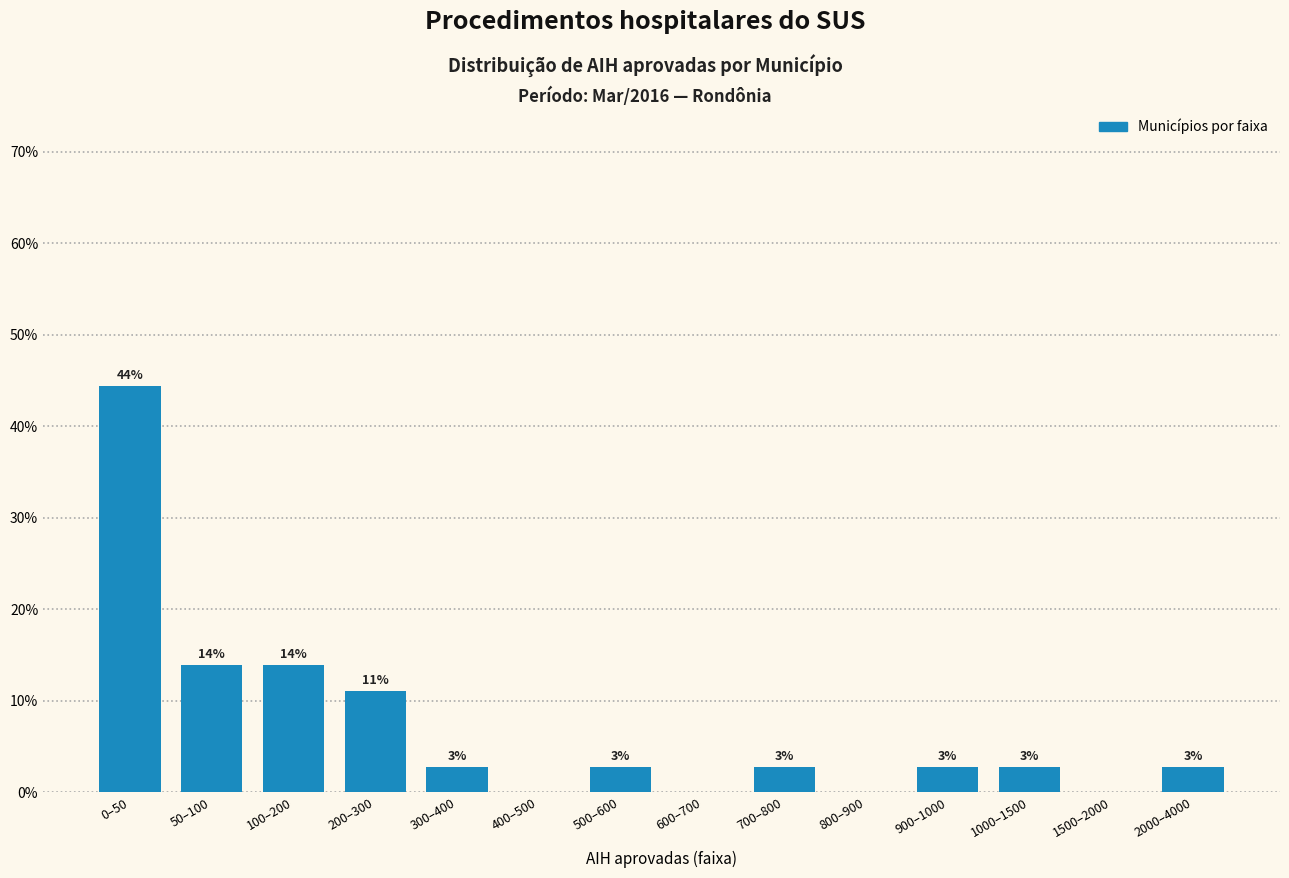

Are the bars horizontal?

No